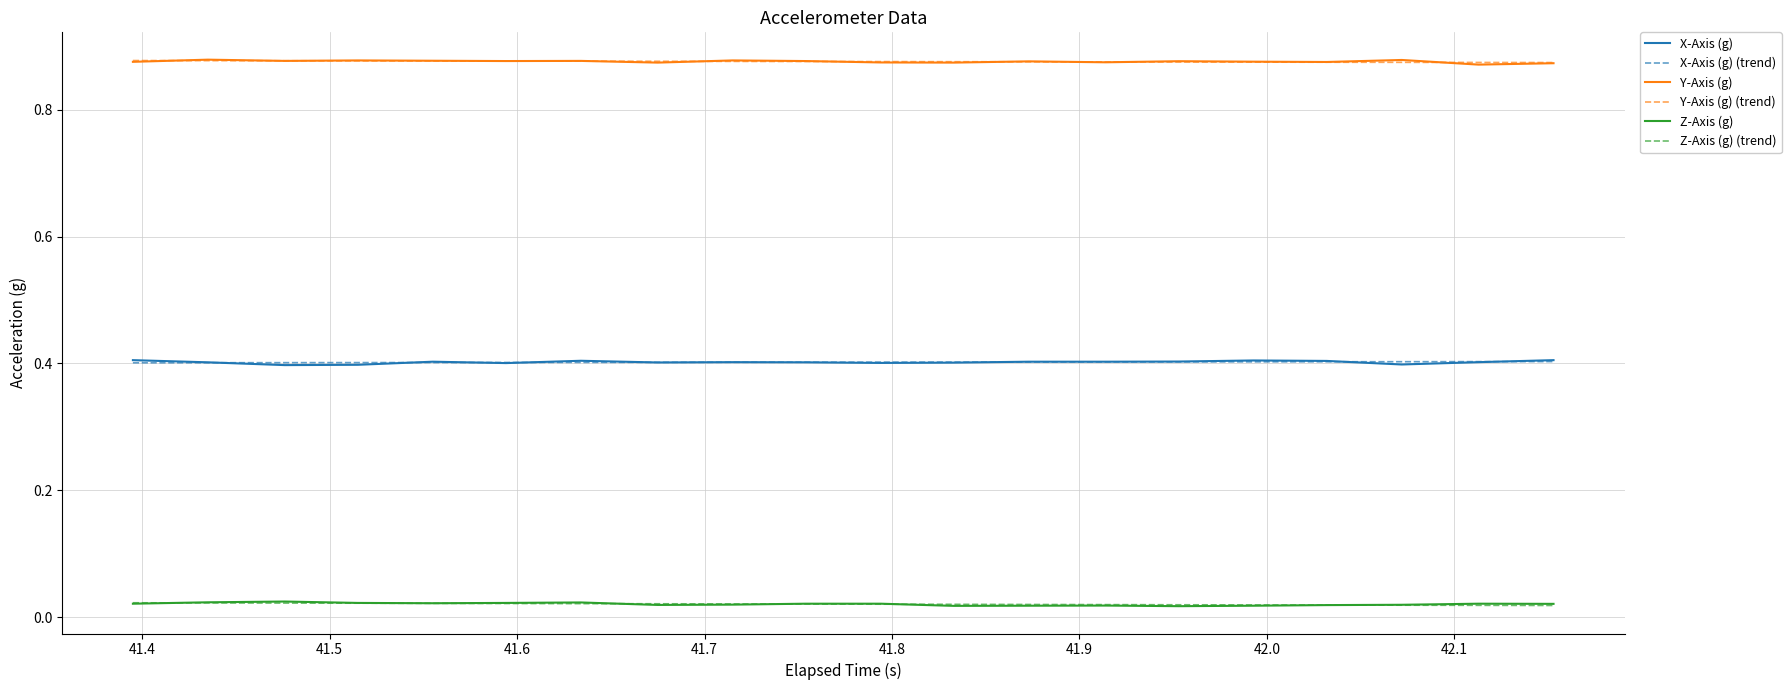

How many intersections are there between Y-Axis (g) and Y-Axis (g) (trend)?

10